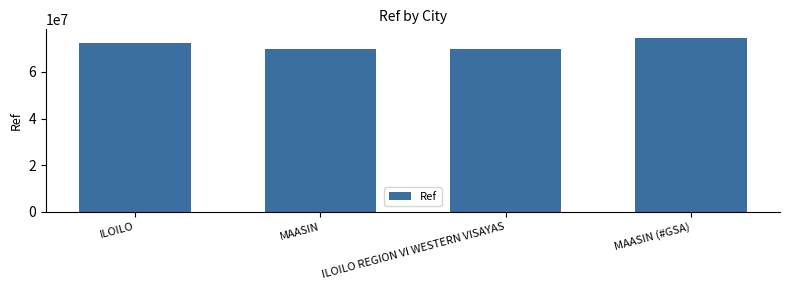

What is the label of the 4th bar from the left?

MAASIN (#GSA)